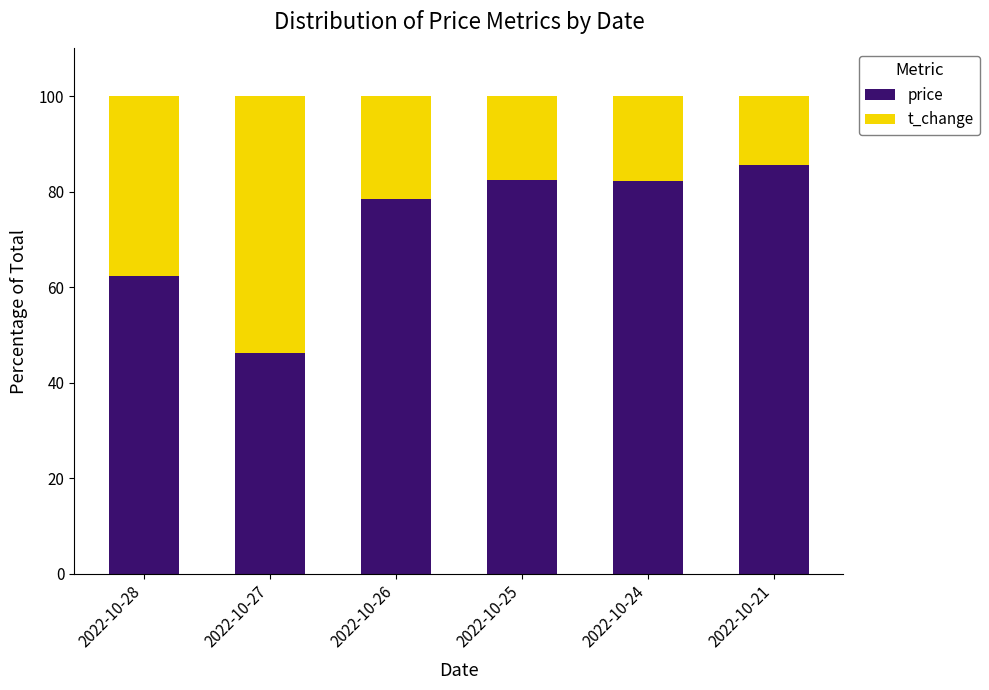

The price series shows 136.2 at 2022-10-25. True or false?

False